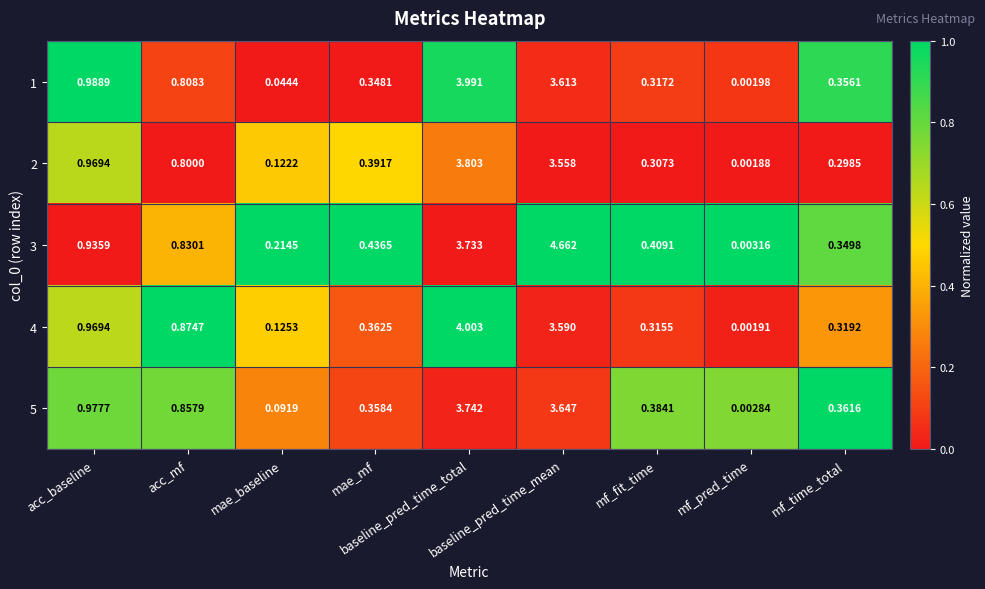

How many distinct data groups are displayed?

5